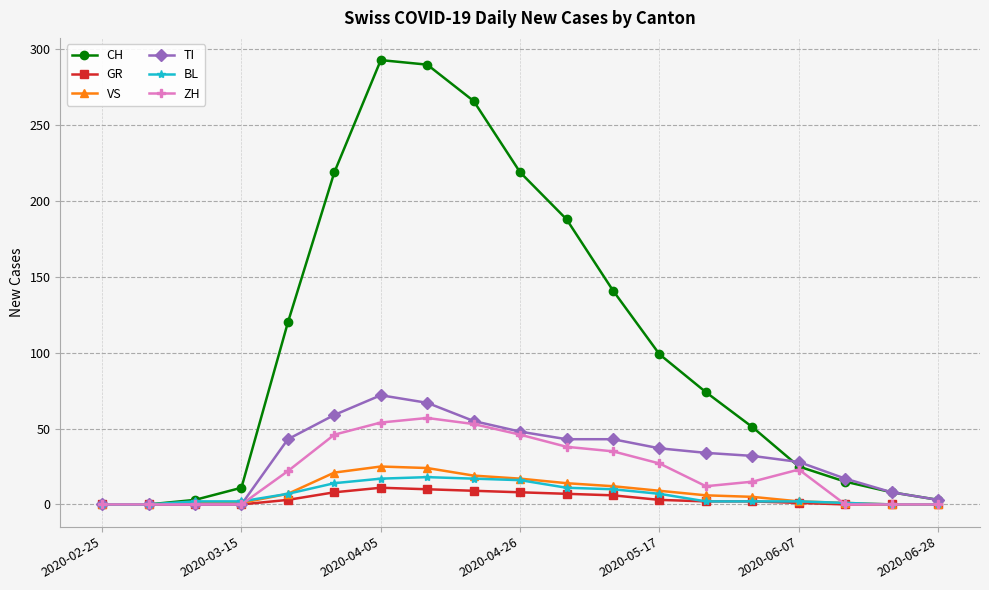

Which series has the largest range (max minus min)?

CH